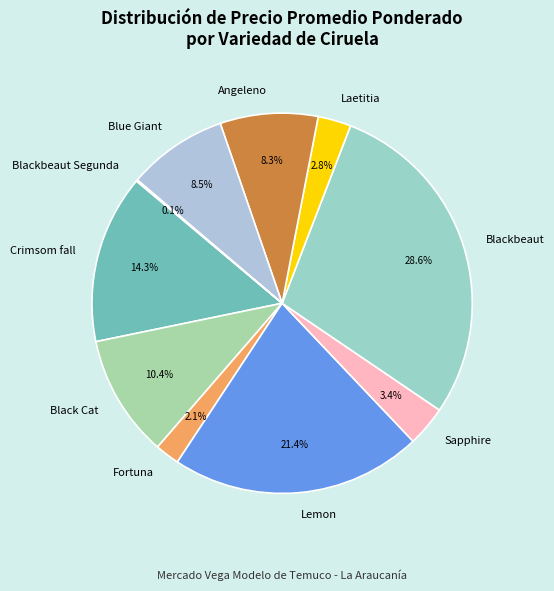

What is the largest slice in the pie chart?

Blackbeaut